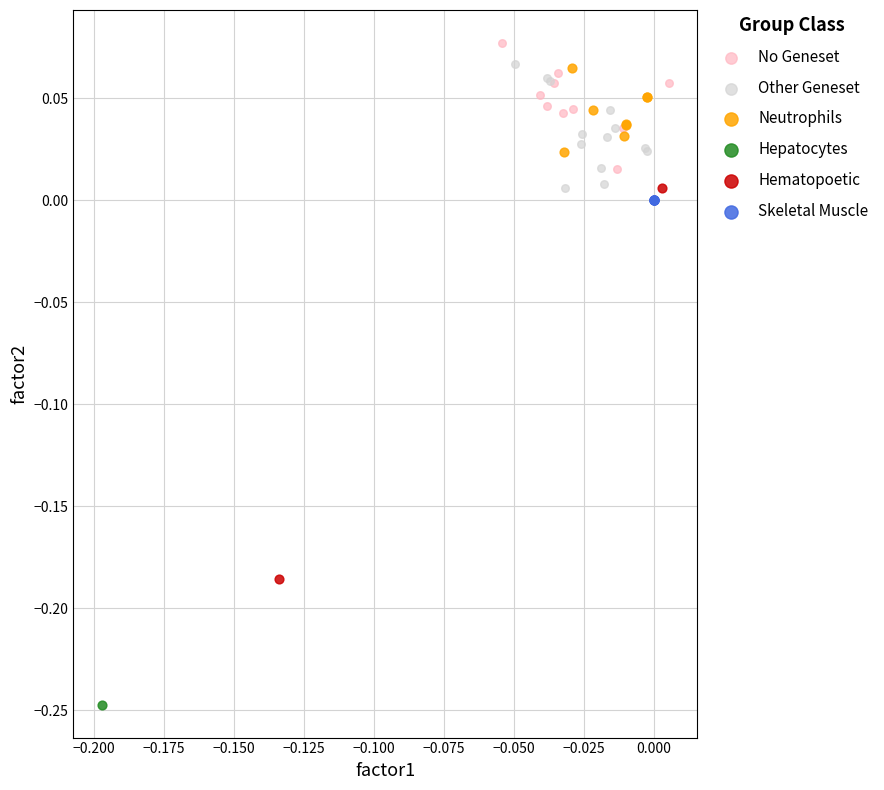

Which series contains the highest Y value?

No Geneset